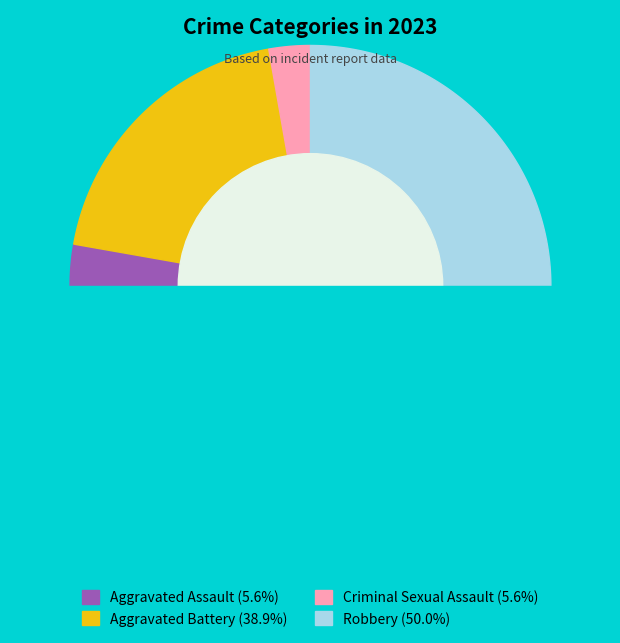

Does any single category account for the majority?

No